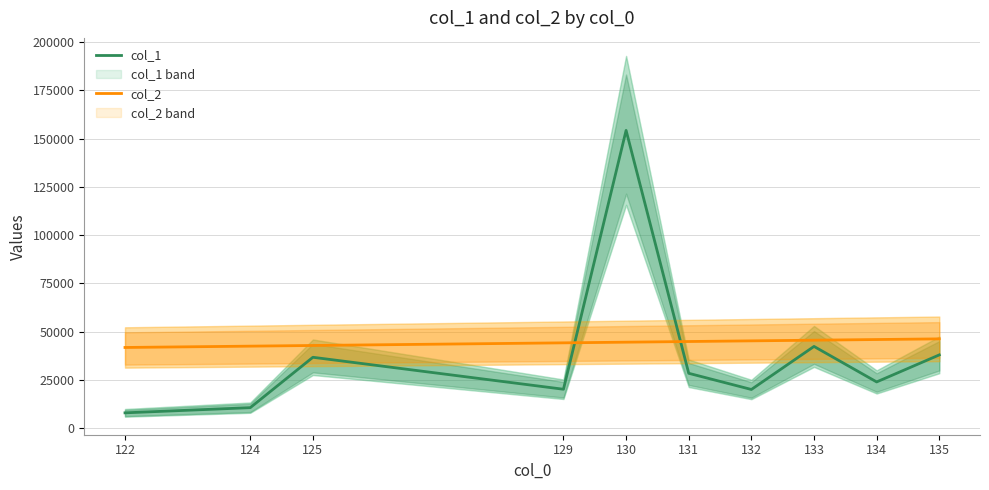

Between 130 and 125, which is larger?

130